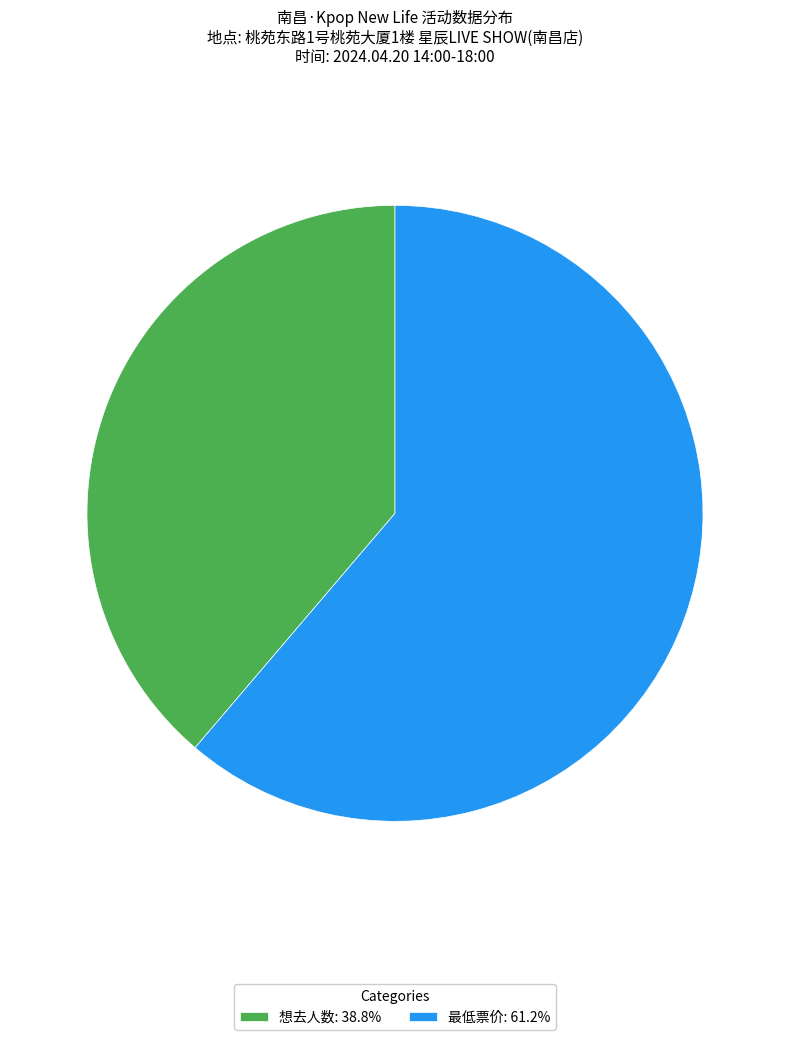

Approximately how many times larger is the value at 想去人数: 38.8% compared to 最低票价: 61.2%?

0.6